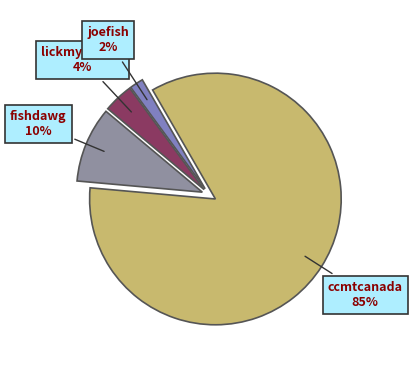

Count the number of slices in the pie.

4